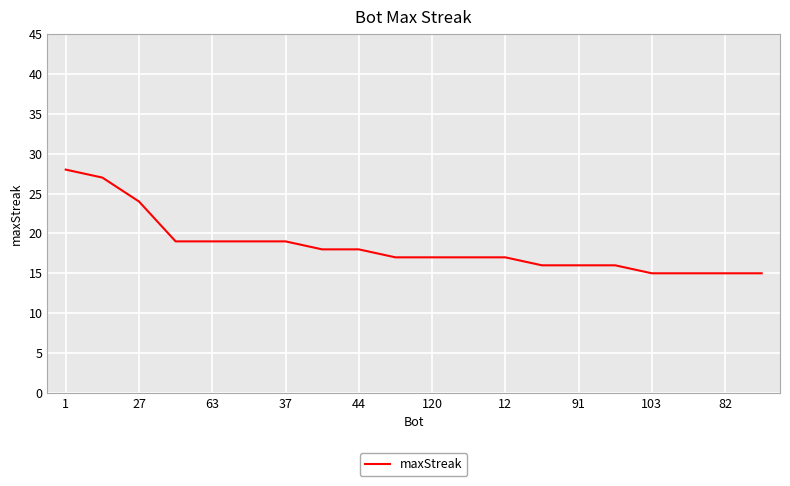

Reading left to right, list all the values displayed in this chart.

28	27	24	19	19	19	19	18	18	17	17	17	17	16	16	16	15	15	15	15